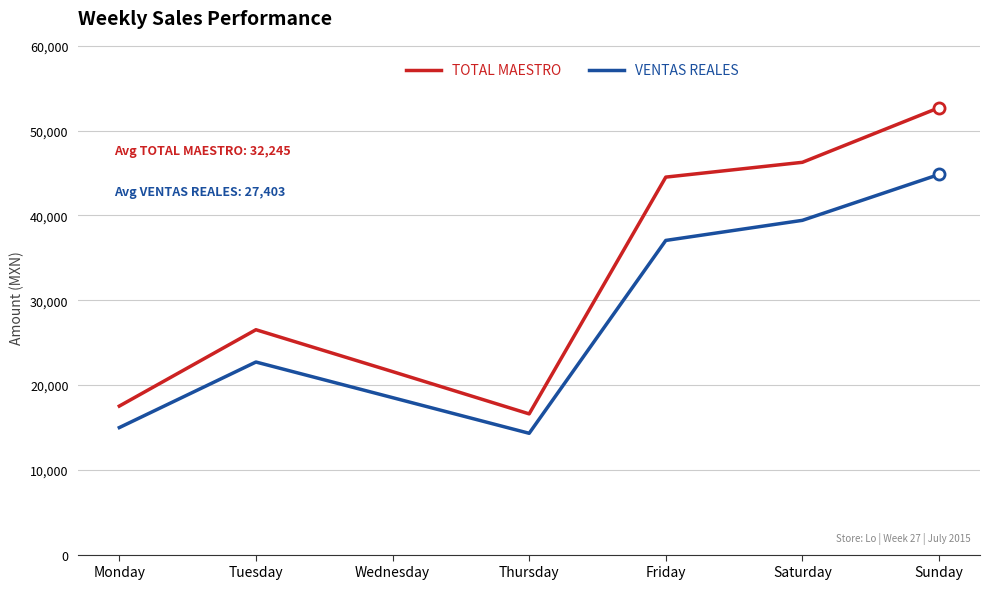

At which category does the chart reach its peak across all series?

Sunday